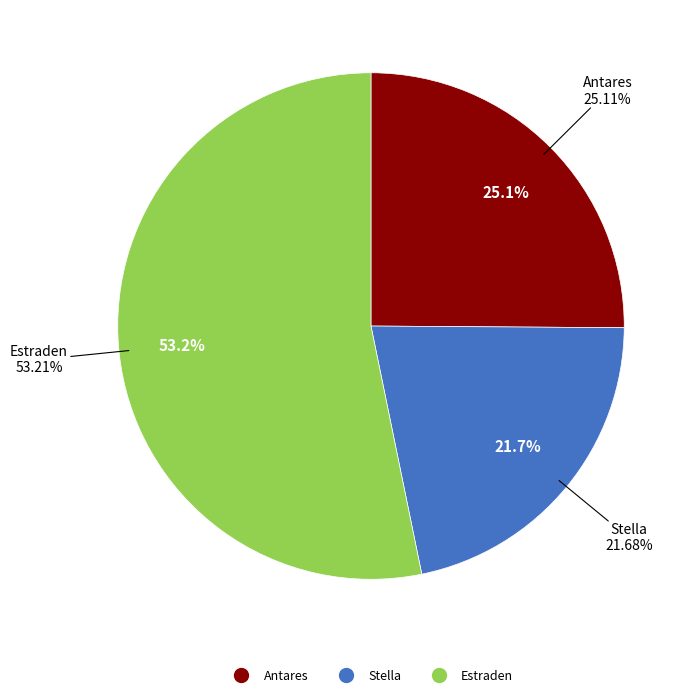

To the nearest percent, what is the difference between the largest and smallest slice percentages?

32%